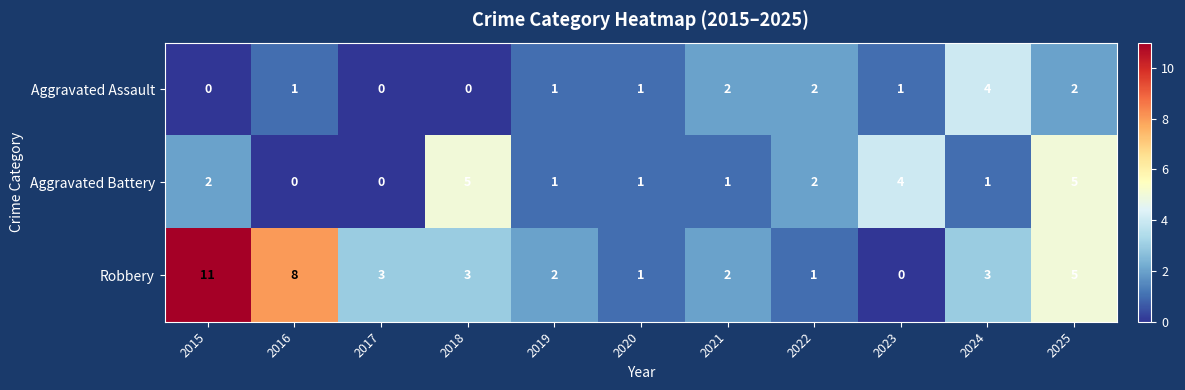

Which series changed the most between 2020 and 2024?

Aggravated Assault